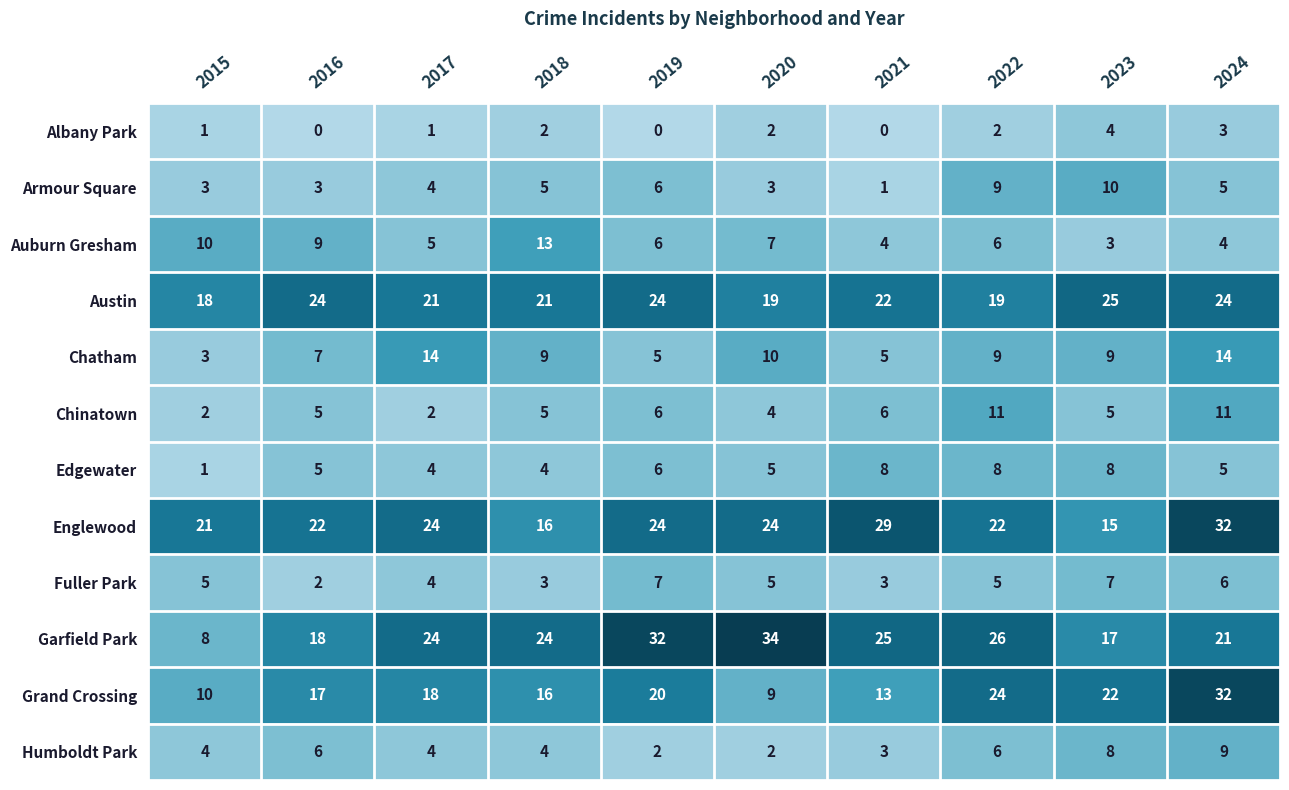

What is the sum of all Garfield Park values?

229